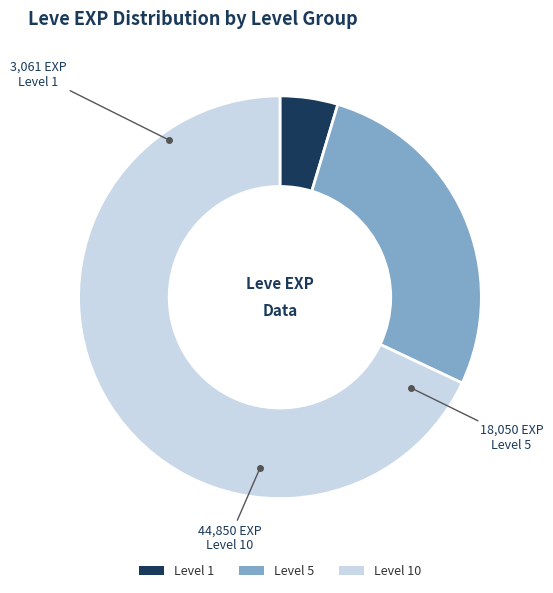

The Level 10 slice represents 68% of the pie. True or false?

True